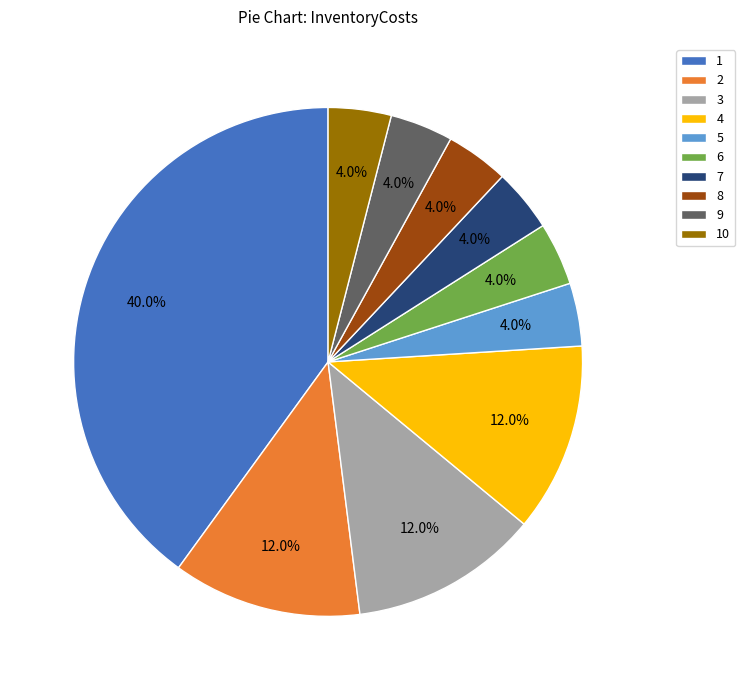

Is there any slice that represents more than half of the pie?

No